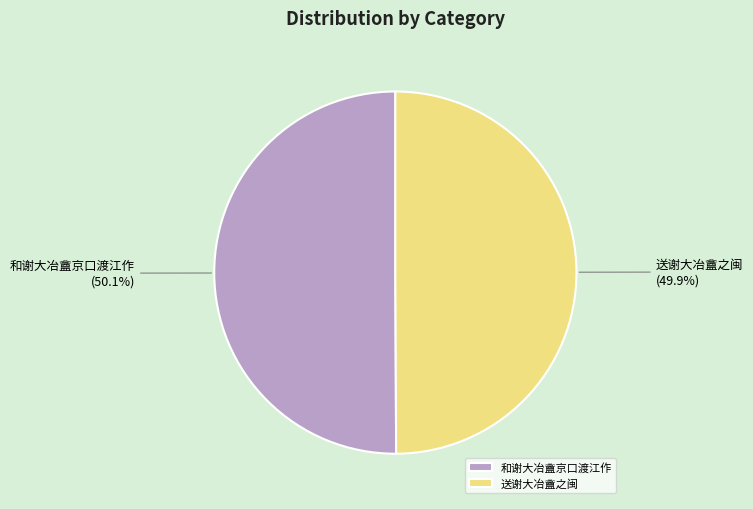

What is the ratio of the value at 送谢大冶盦之闽 to the value at 和谢大冶盦京口渡江作?

1.0